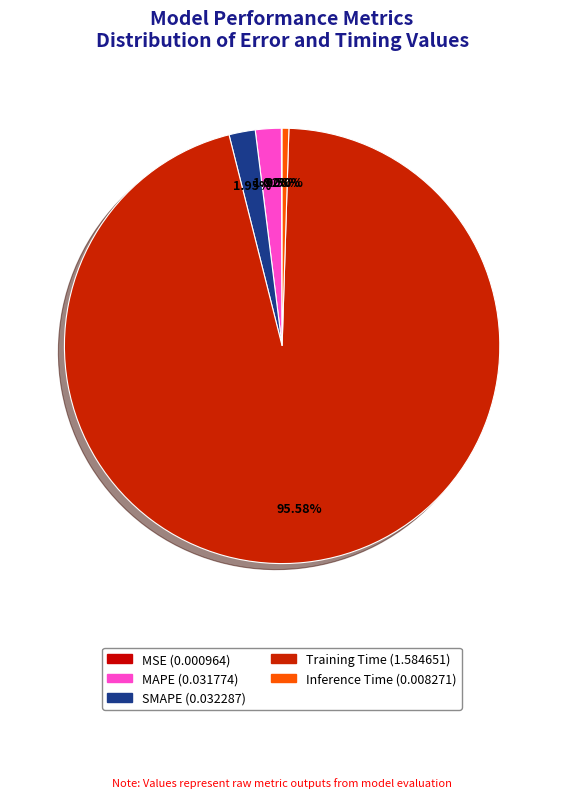

To the nearest percent, what portion does Training Time represent?

96%